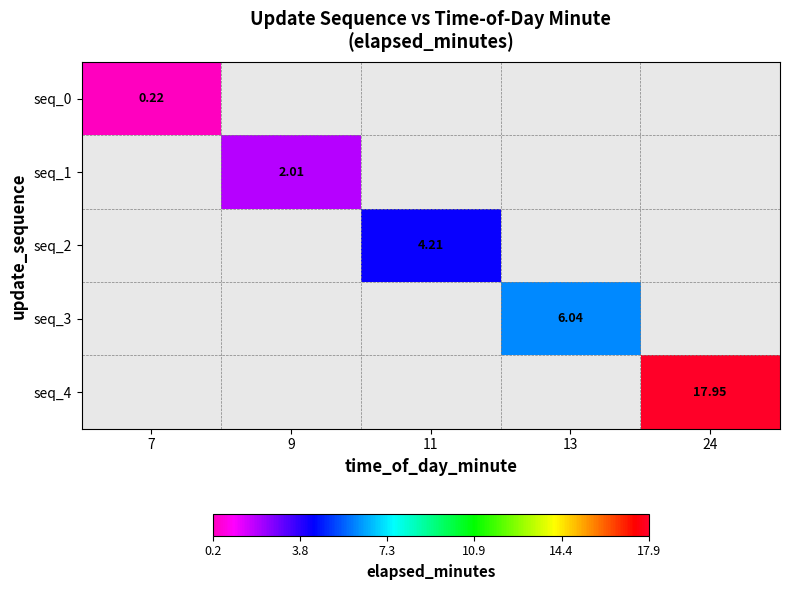

Between 7 and 9, which is larger?

9